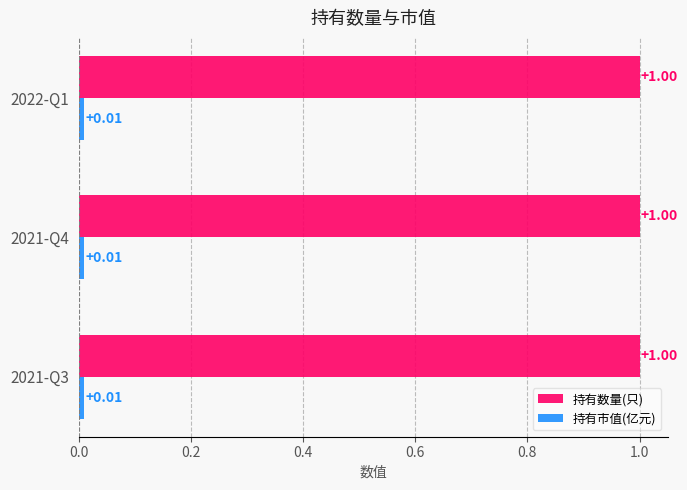

At how many categories does at least one series exceed 0?

3